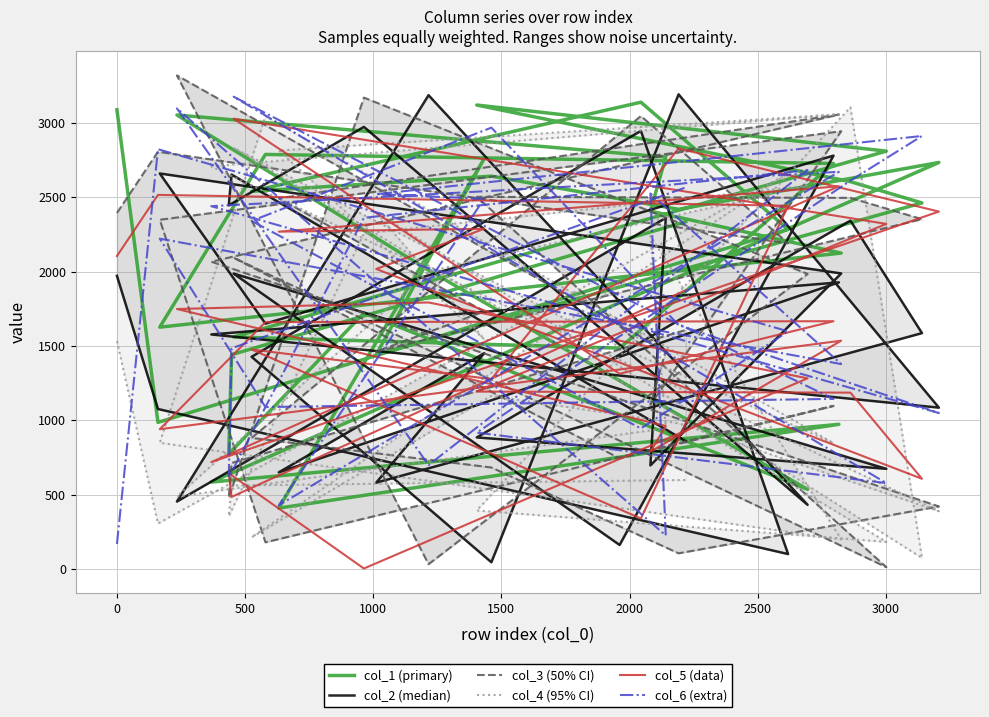

What is the greatest value displayed?

3318